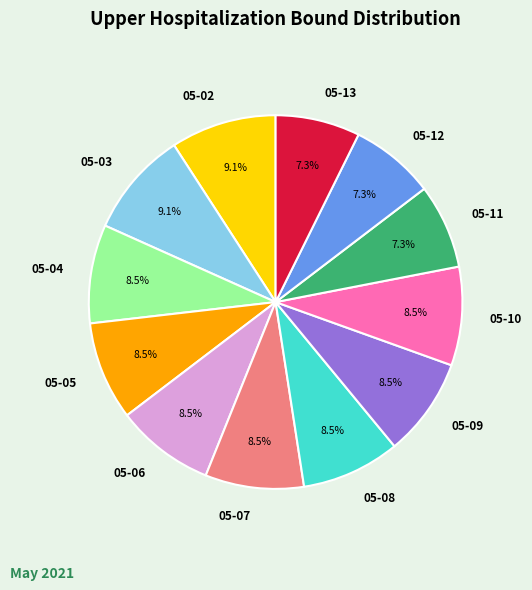

What portion of the pie excludes 05-04?

91.5%